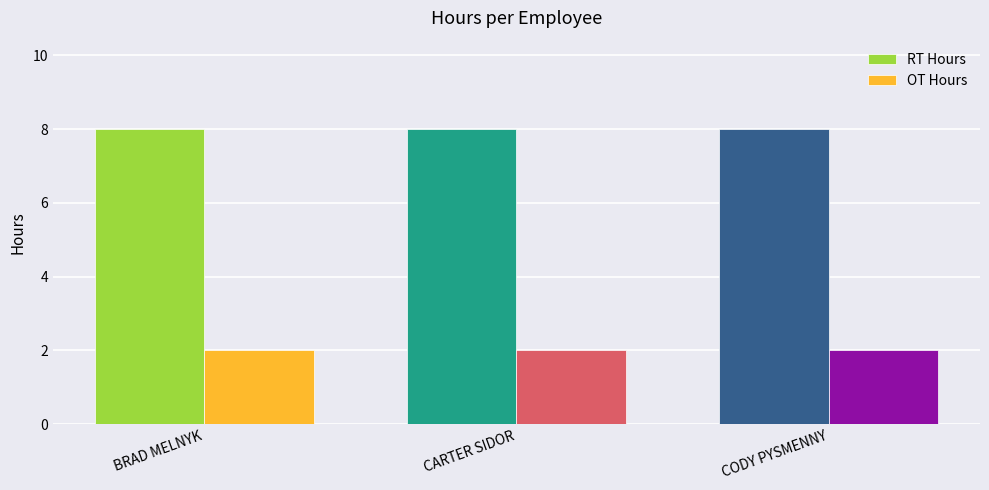

What is the difference between the highest and lowest values at CODY PYSMENNY?

6